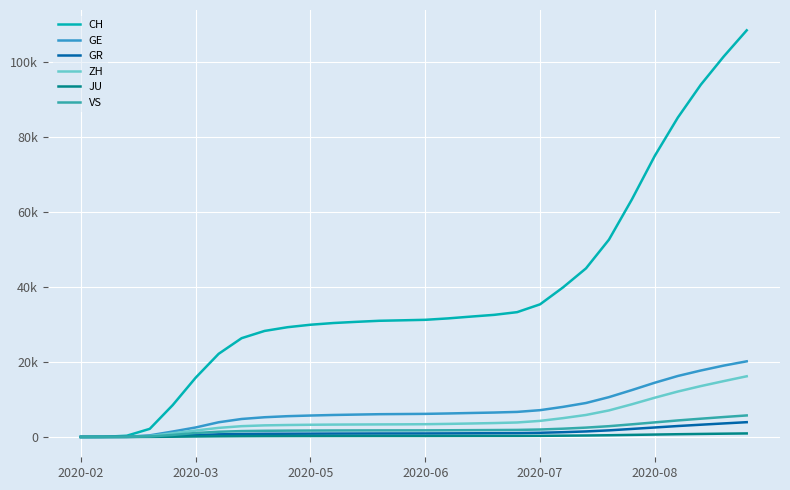

Does the chart display data point markers on the line(s)?

No